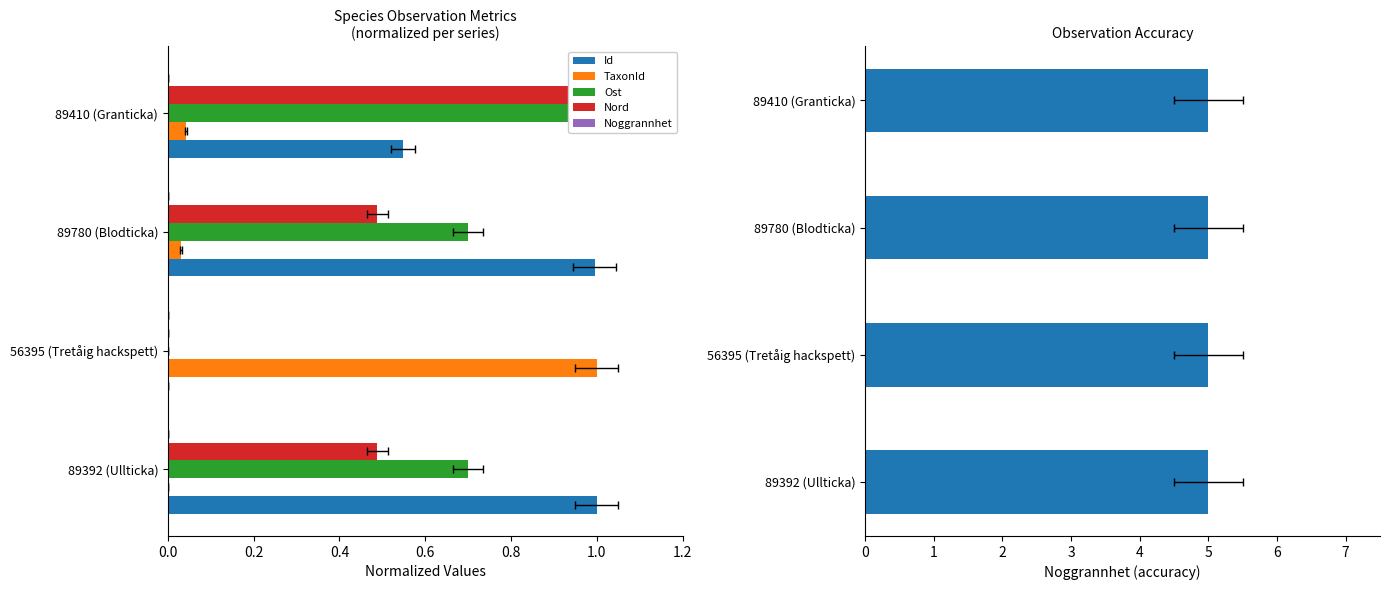

Which series has the largest total across all categories?

Id